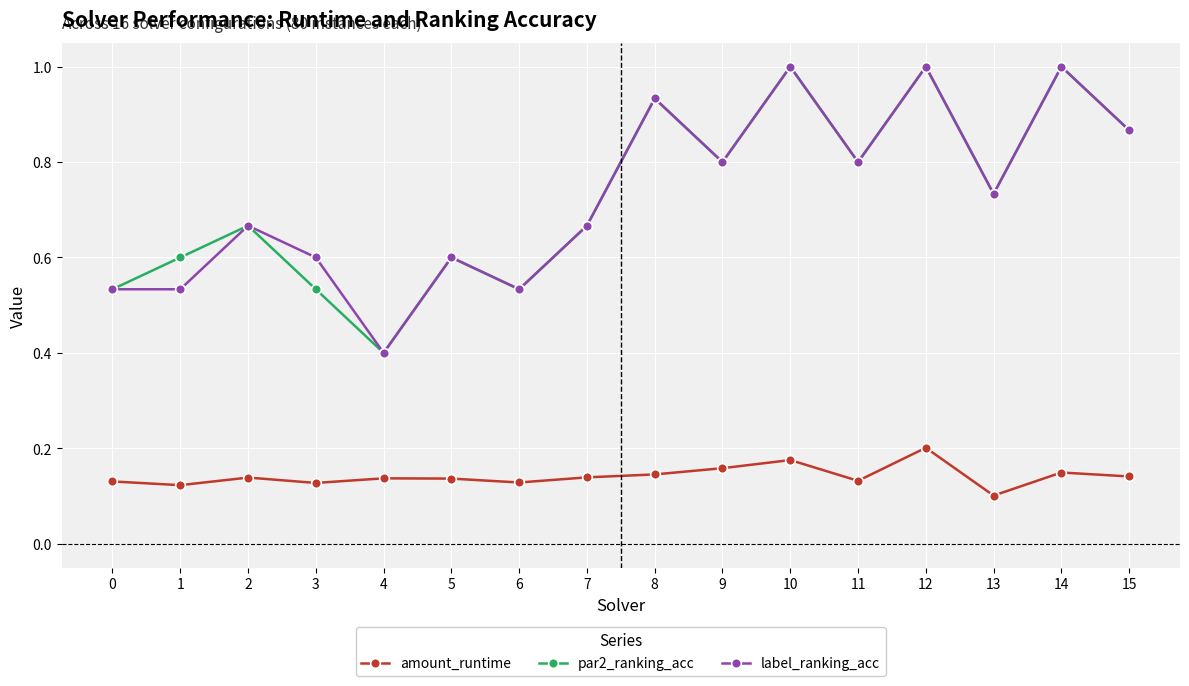

At which category does par2_ranking_acc reach its first local peak?

2